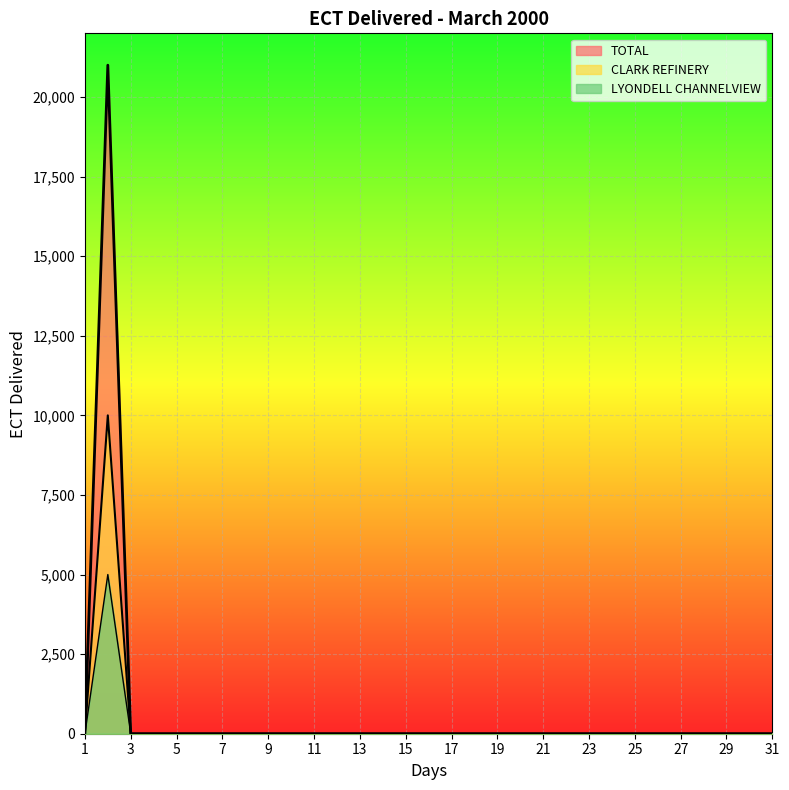

What are all the series names shown in the legend?

LYONDELL CHANNELVIEW, CLARK REFINERY, TOTAL